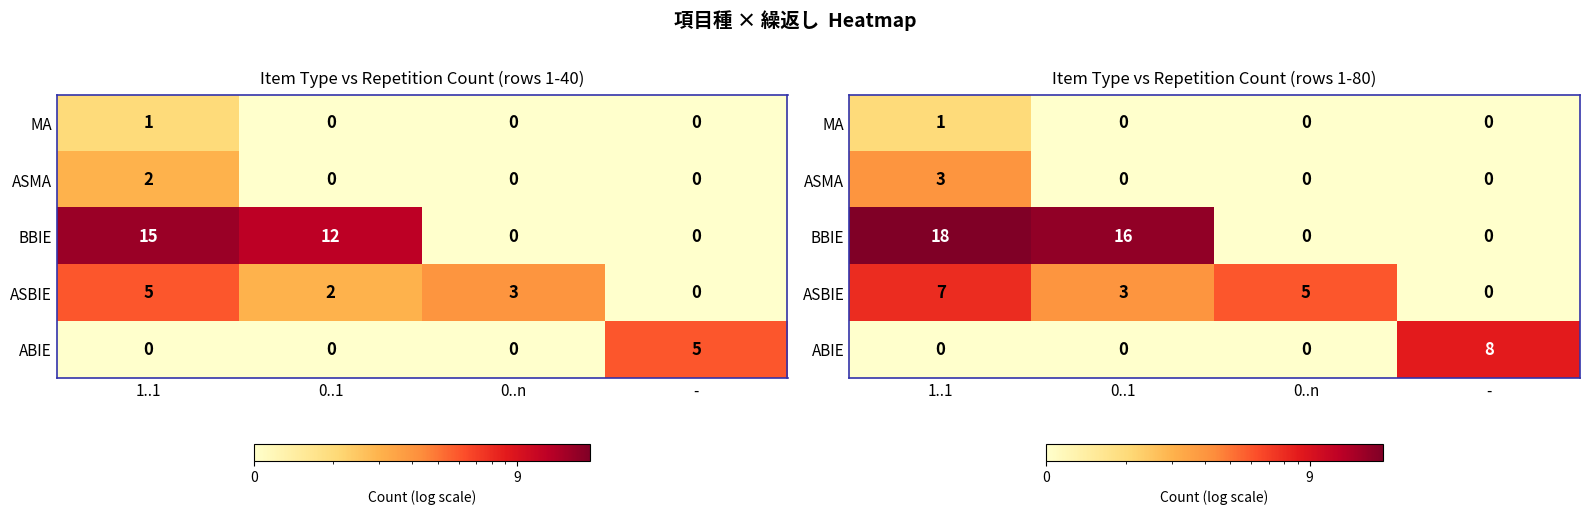

How many data points in ASBIE are above 6?

1